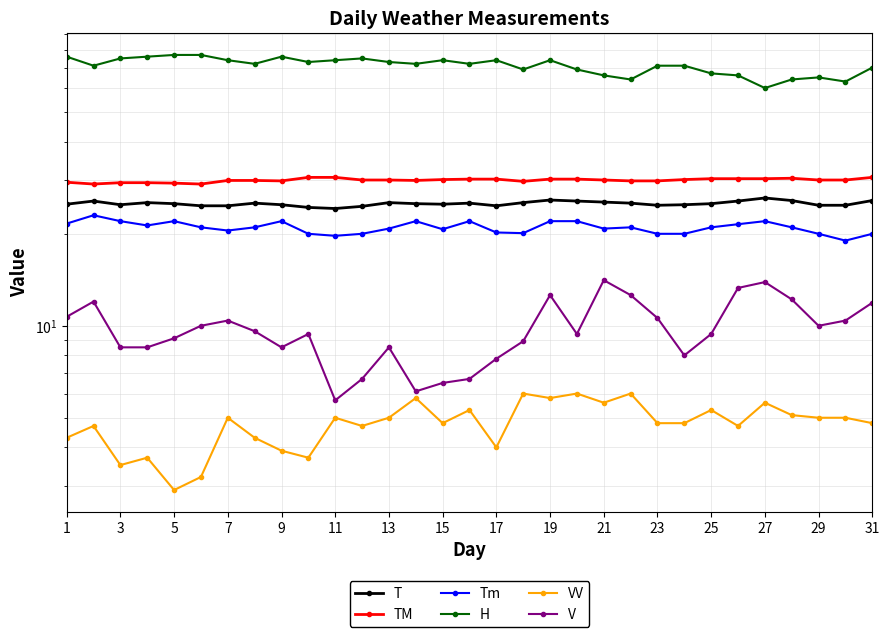

What is the difference between the maximum and minimum values in the T series?

2.0